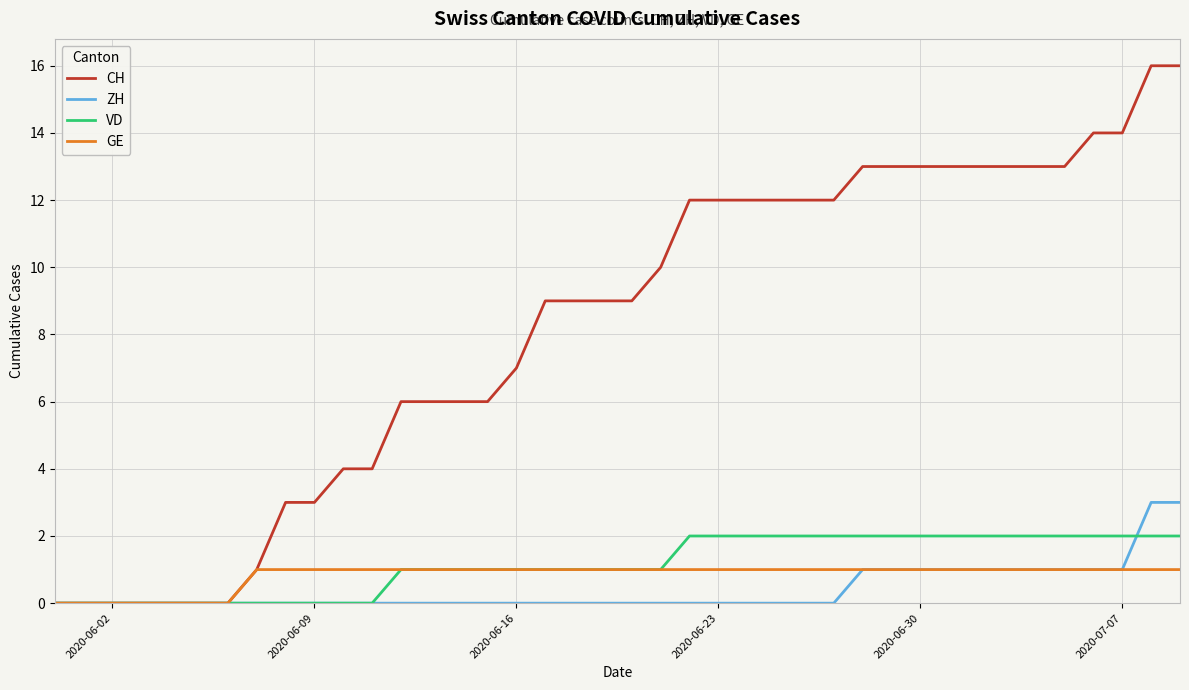

Rank the series by their maximum value, from lowest to highest.

GE, VD, ZH, CH